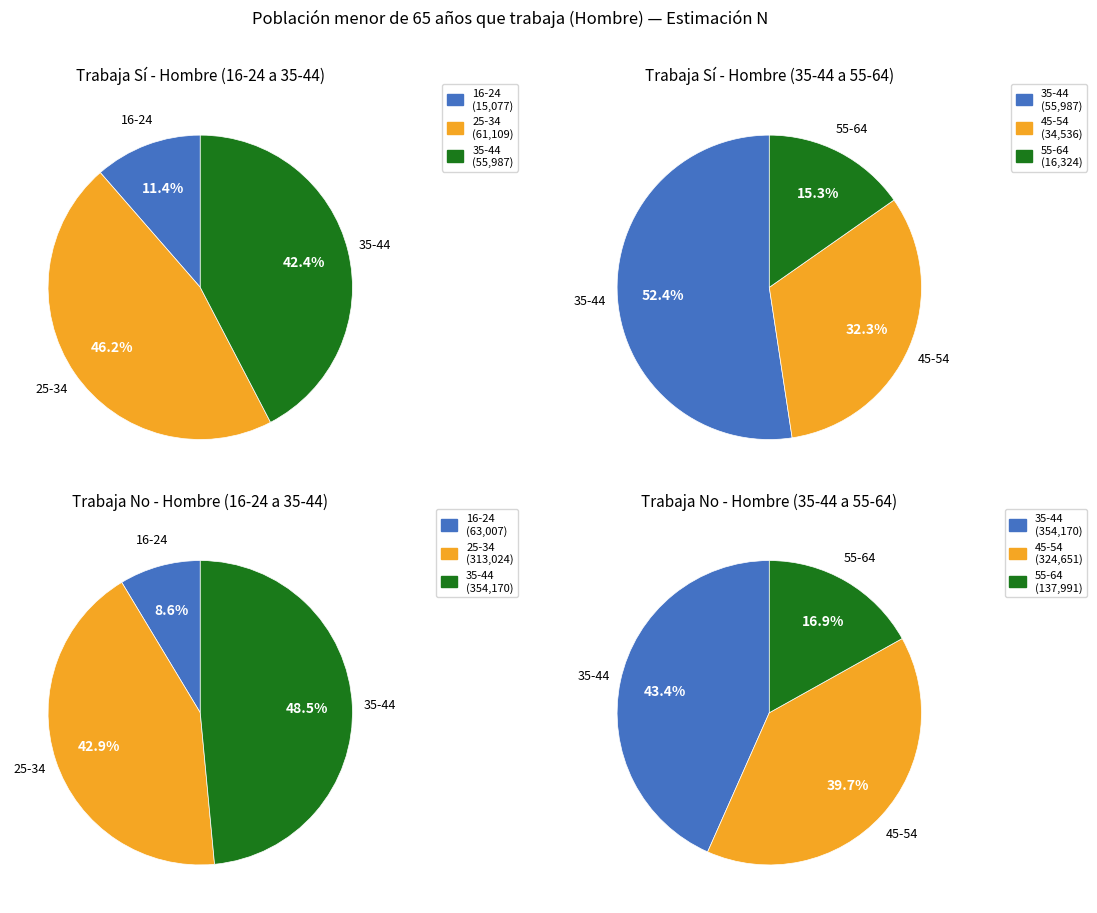

Which slice is the largest?

35-44